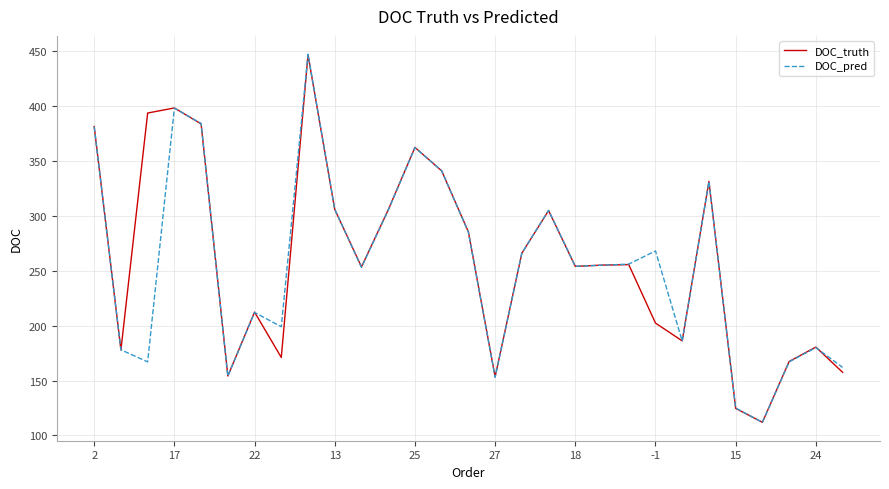

What is the minimum value shown in the chart?

112.0